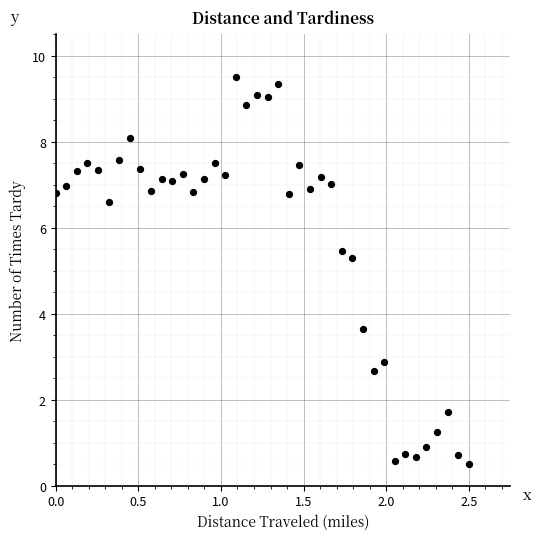

What is the range of X values (max minus min)?

2.5